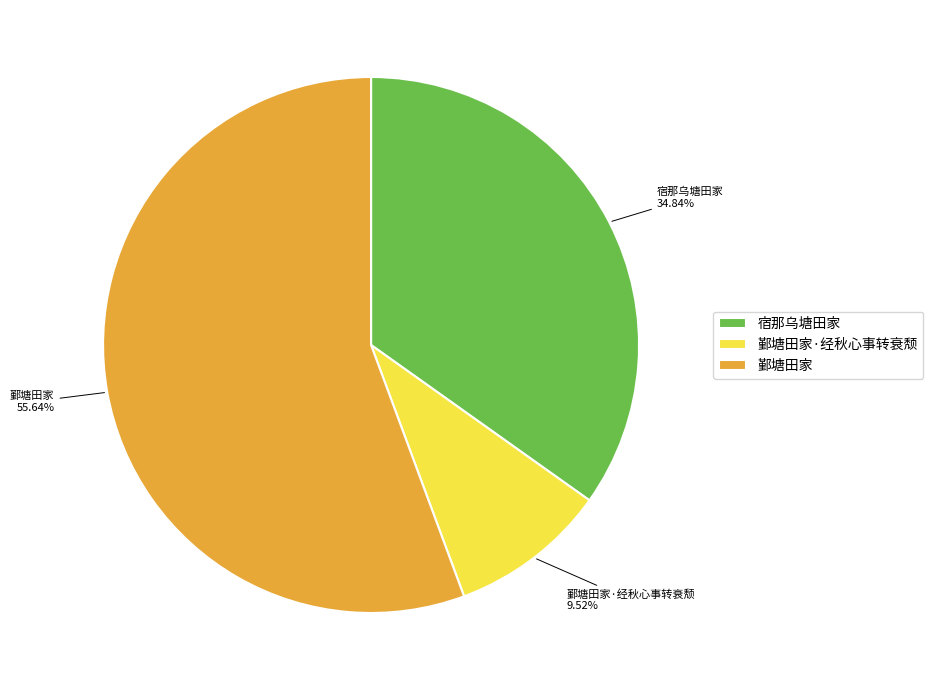

What is the smallest slice in the pie chart?

鄞塘田家·经秋心事转衰颓